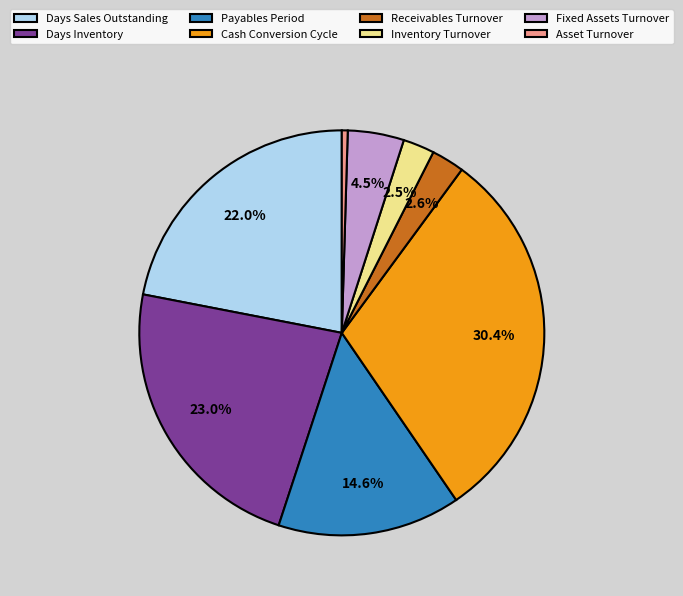

Combined, what portion of the pie is Days Inventory and Fixed Assets Turnover?

27.5%